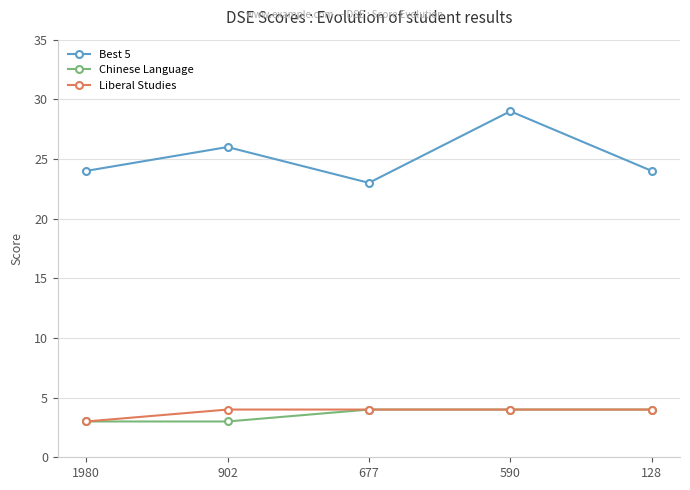

What is the spread (max minus min) of values at 902?

23